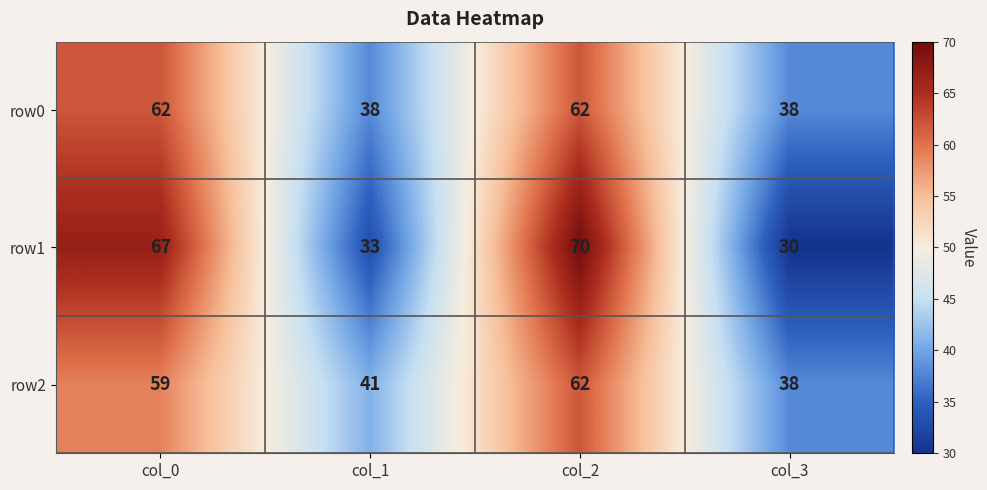

List the labels in order of row2 value, smallest first.

col_3, col_1, col_0, col_2